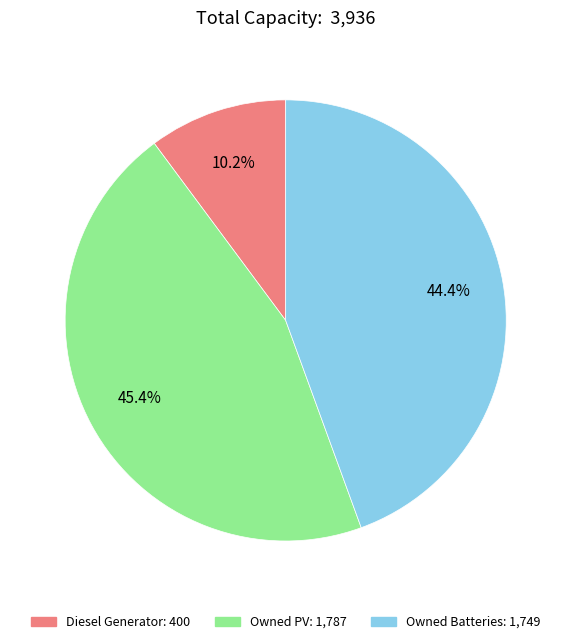

Count the number of slices in the pie.

3